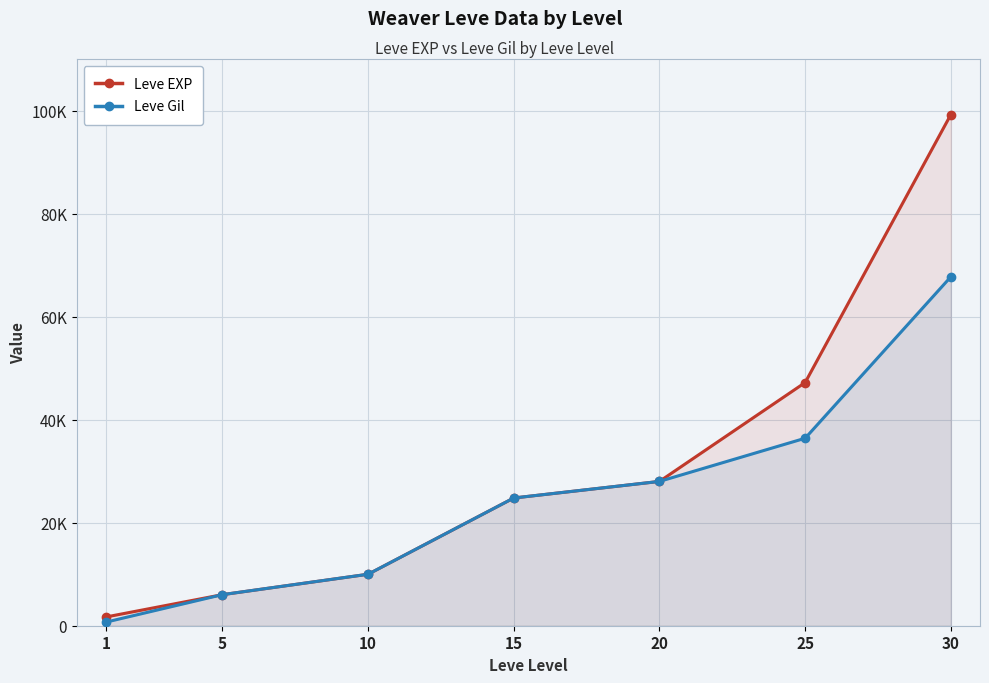

The value of Leve EXP at 30 is 99220. True or false?

True